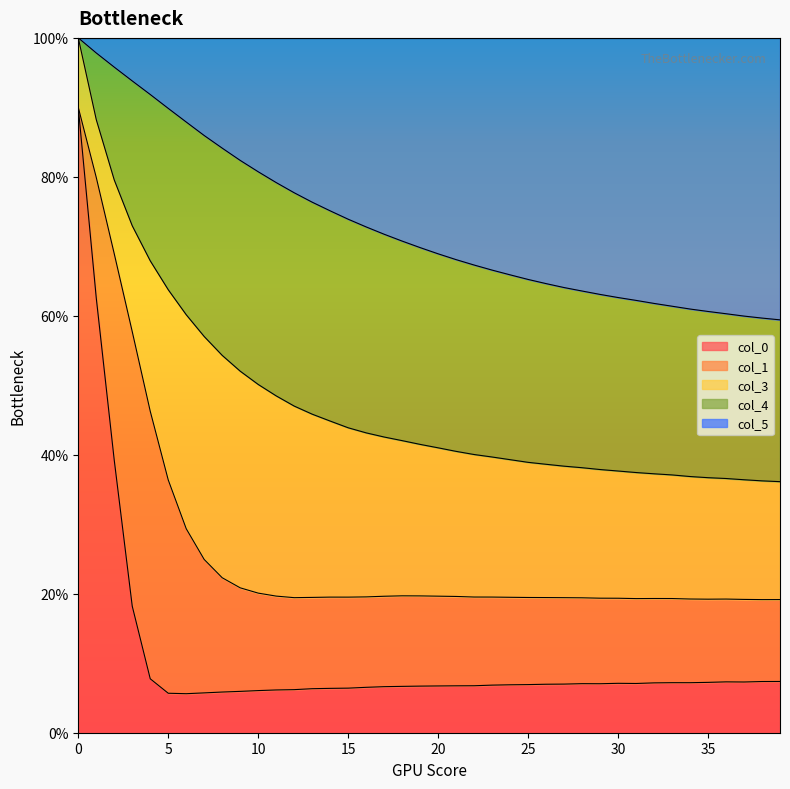

What is the sum of all col_4 values?

10.2